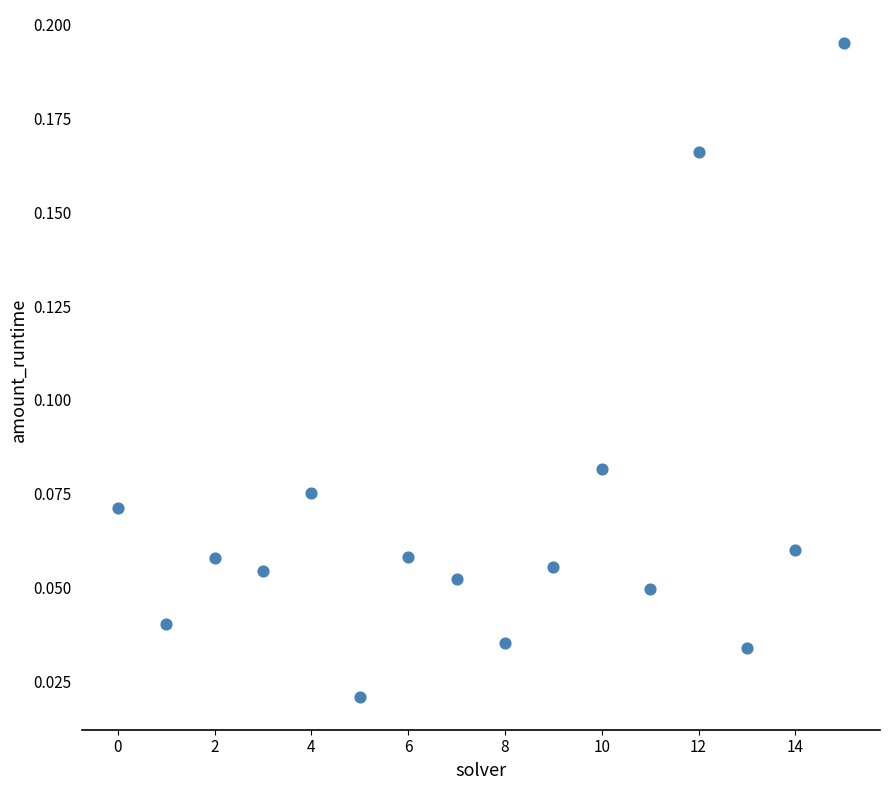

How many points are shown in the scatter plot?

16